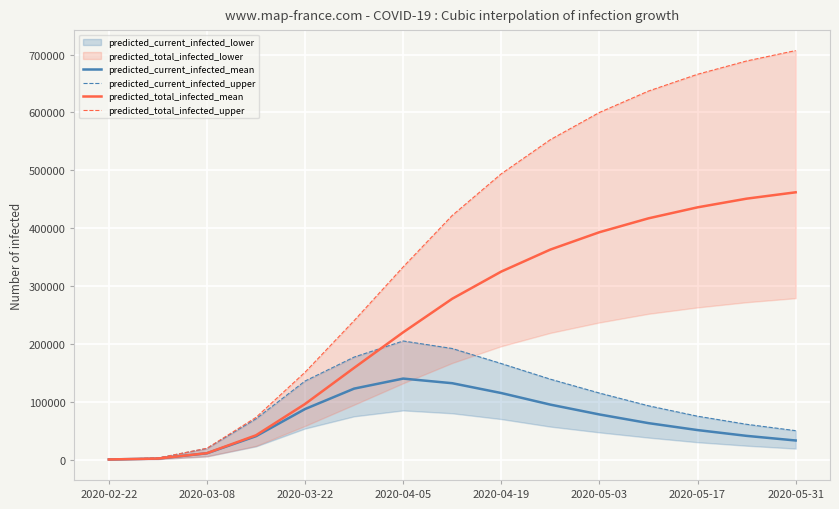

What is the maximum value for predicted_current_infected_mean?

140000